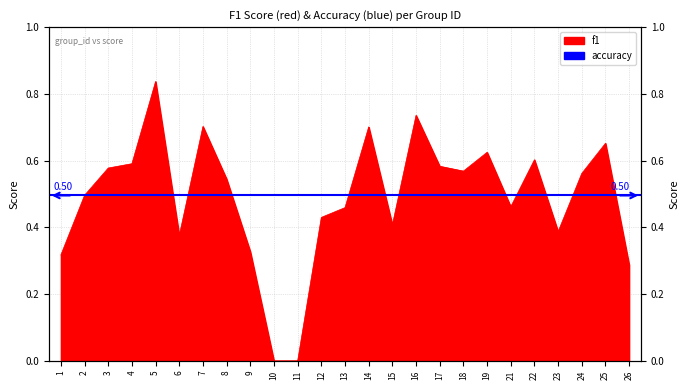

What is the average value?

0.5